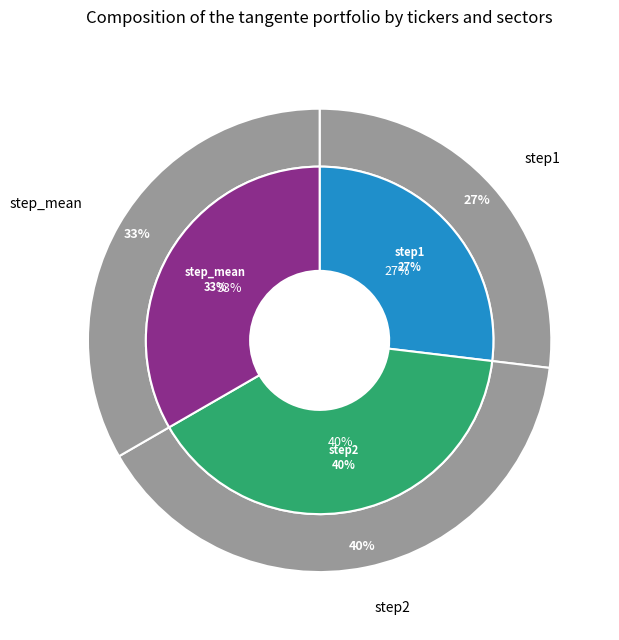

What is the largest slice in the pie chart?

step2